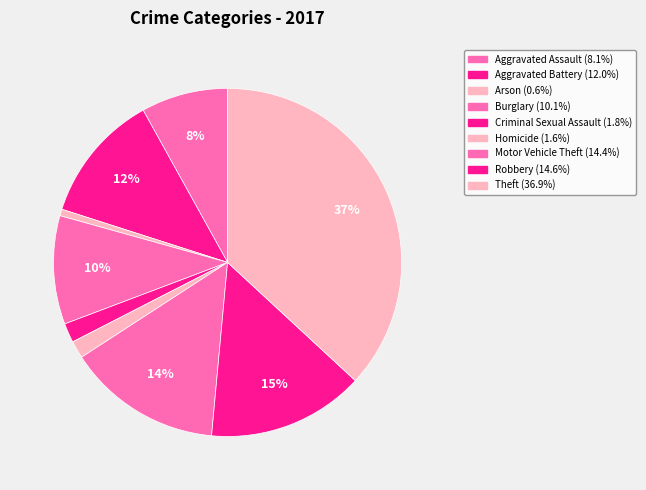

Which slice is the smallest?

Arson